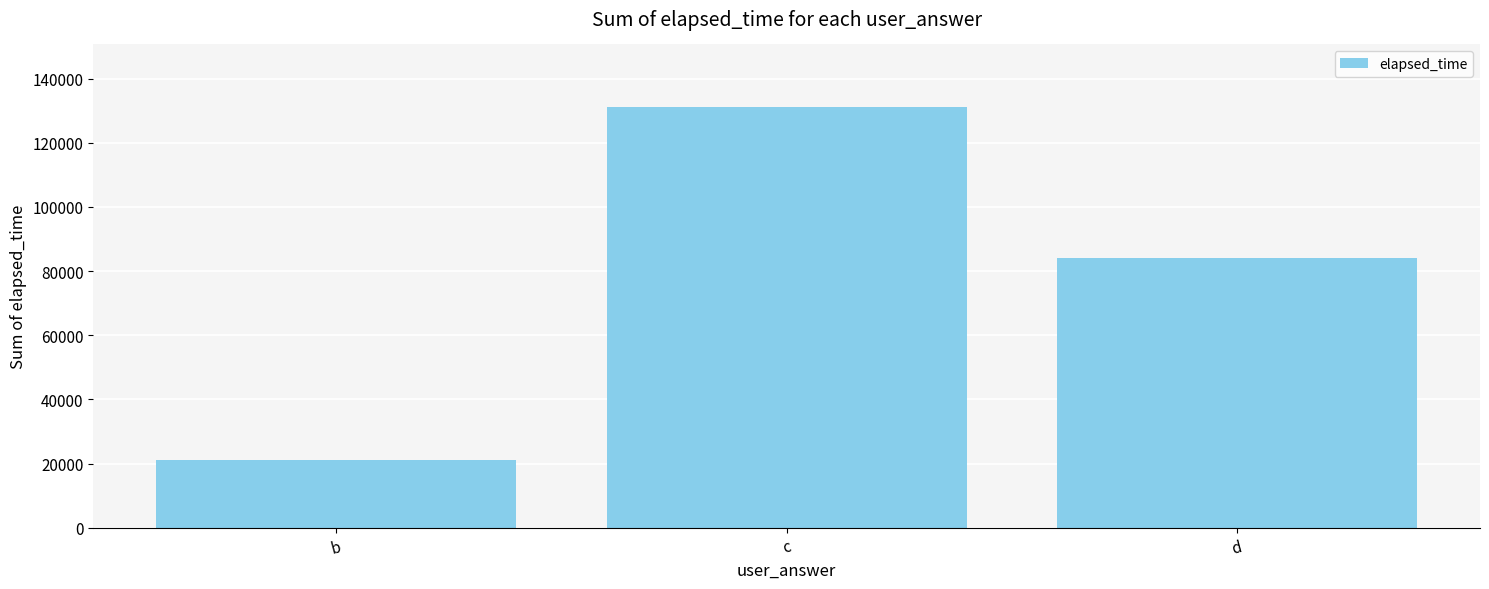

True or false: the data shows 36815 at d.

False